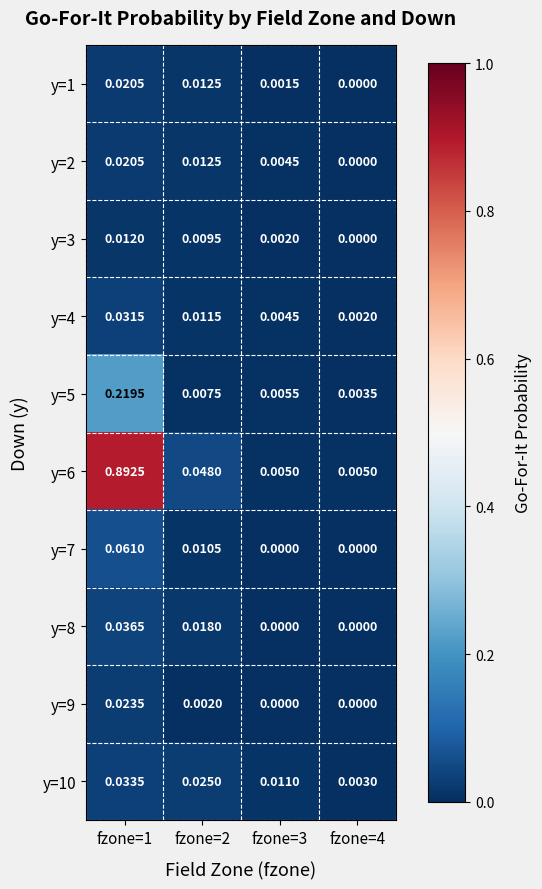

Is the value of y=3 at fzone=3 greater than the value of y=2 at fzone=4?

Yes